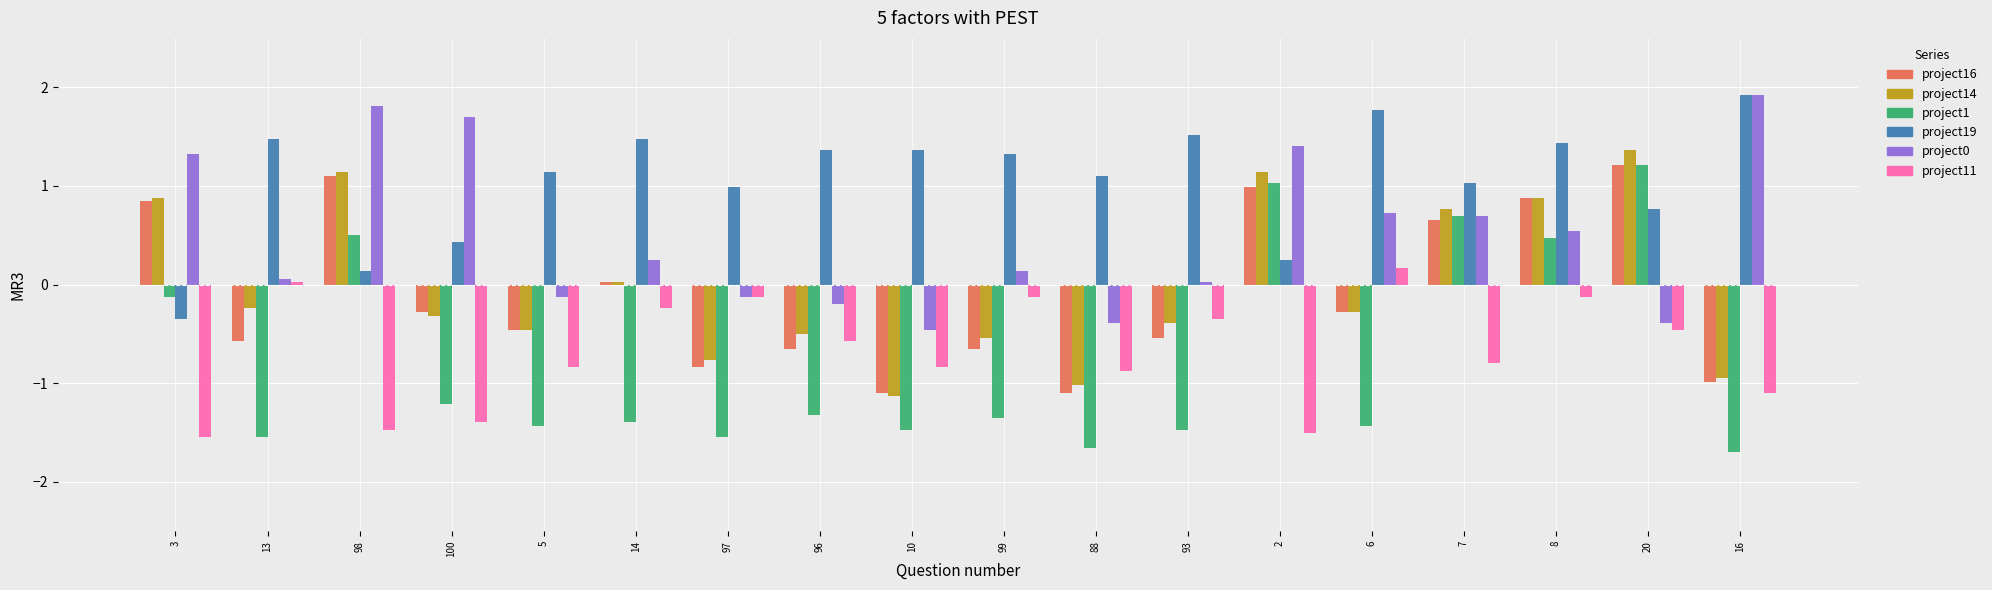

What is the difference between the maximum and minimum values in the project19 series?

2.3